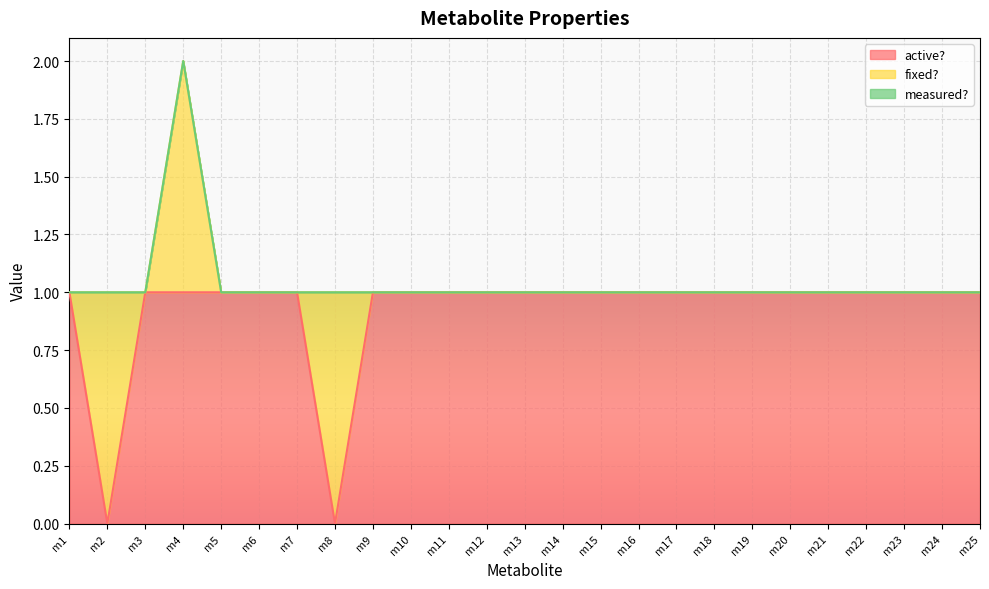

At which category is the sum across all series the highest?

m4